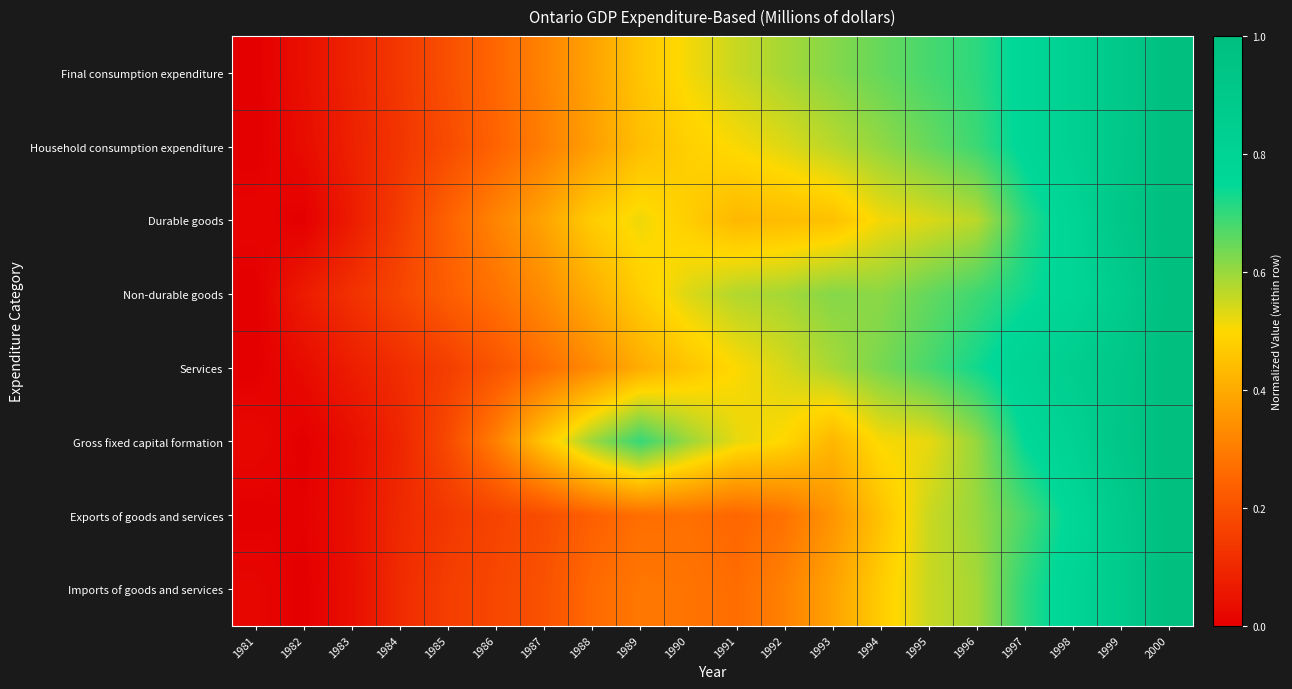

How many data points does each series have?

20